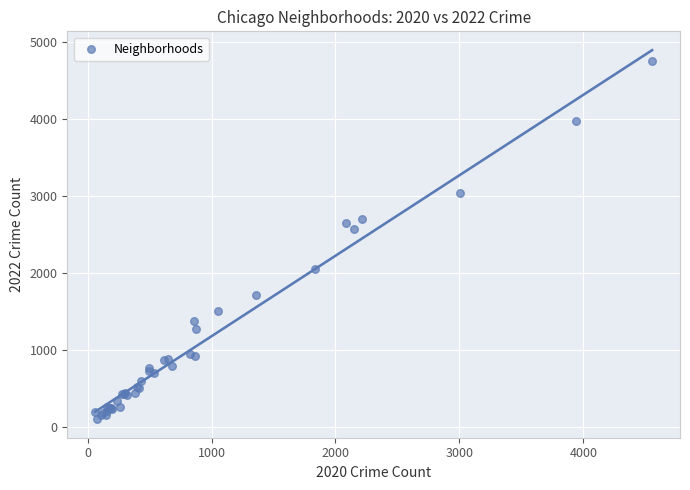

What Y value in the scatter plot is closest to 2430?

2566